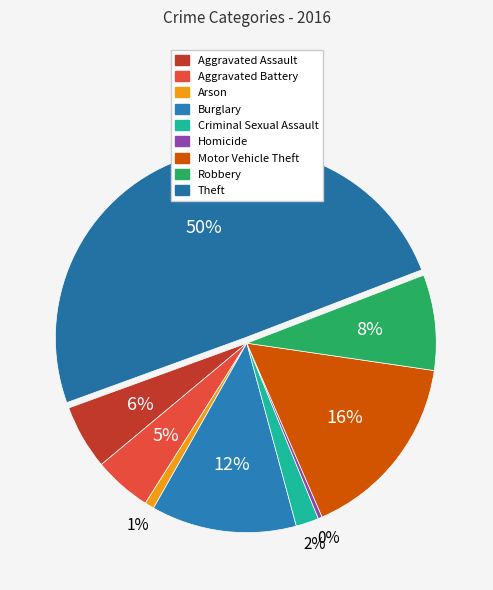

Rank the categories by value from lowest to highest.

Homicide, Arson, Criminal Sexual Assault, Aggravated Battery, Aggravated Assault, Robbery, Burglary, Motor Vehicle Theft, Theft